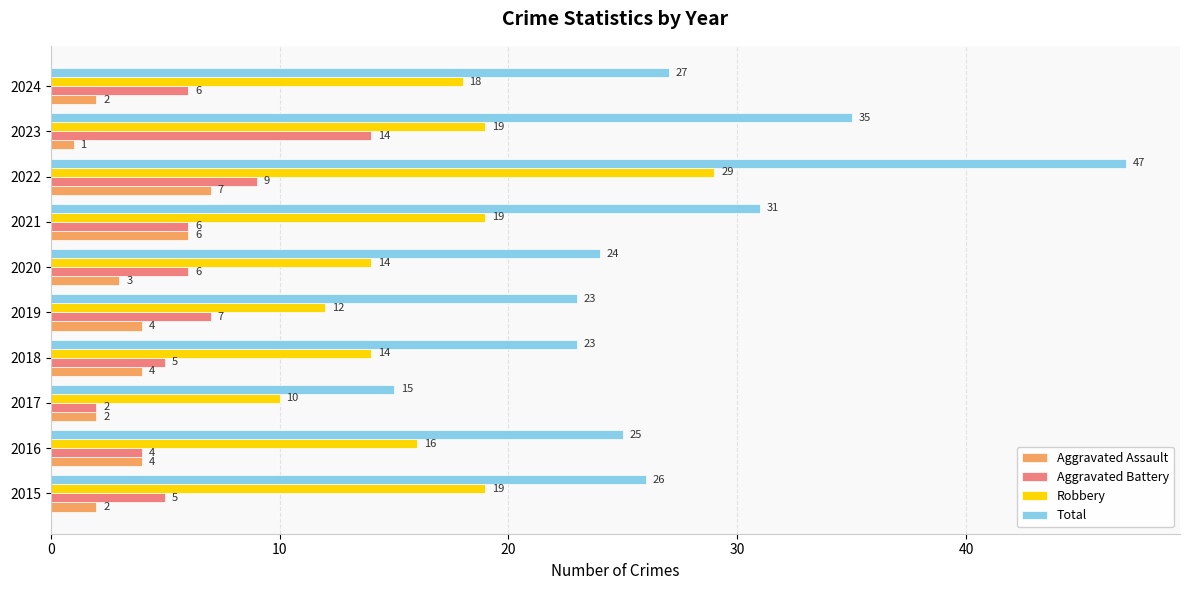

Which series has the largest range (max minus min)?

Total